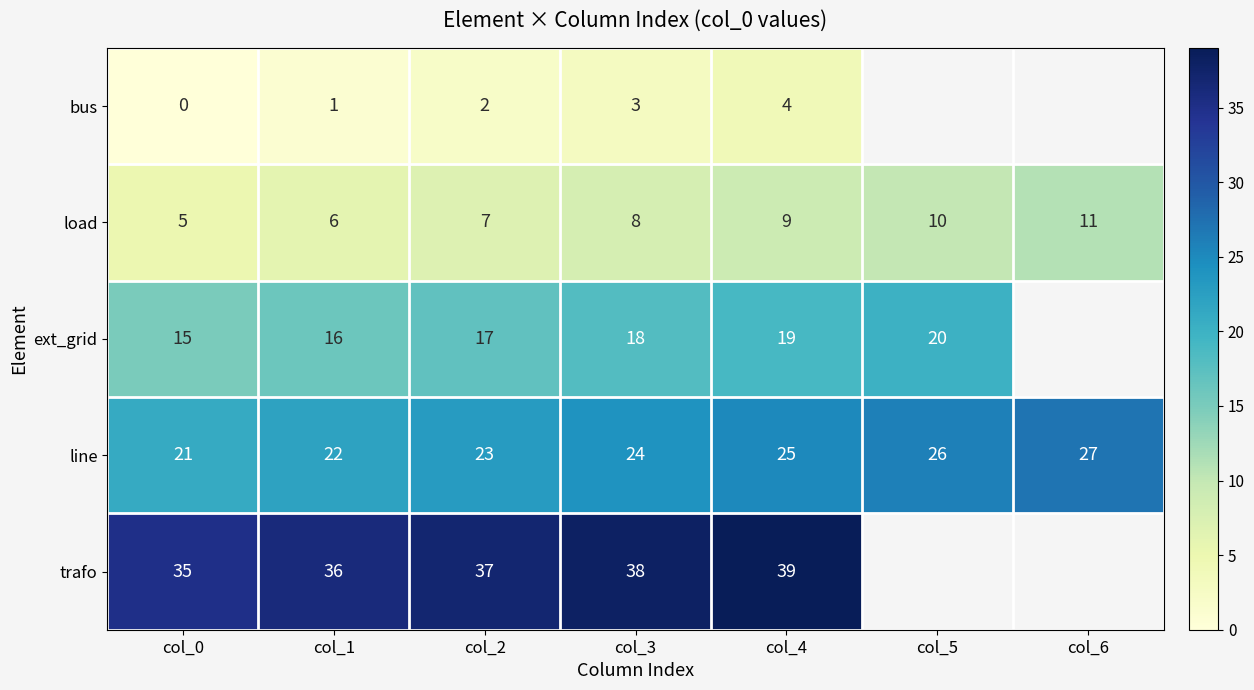

At which label does load reach its peak?

col_6